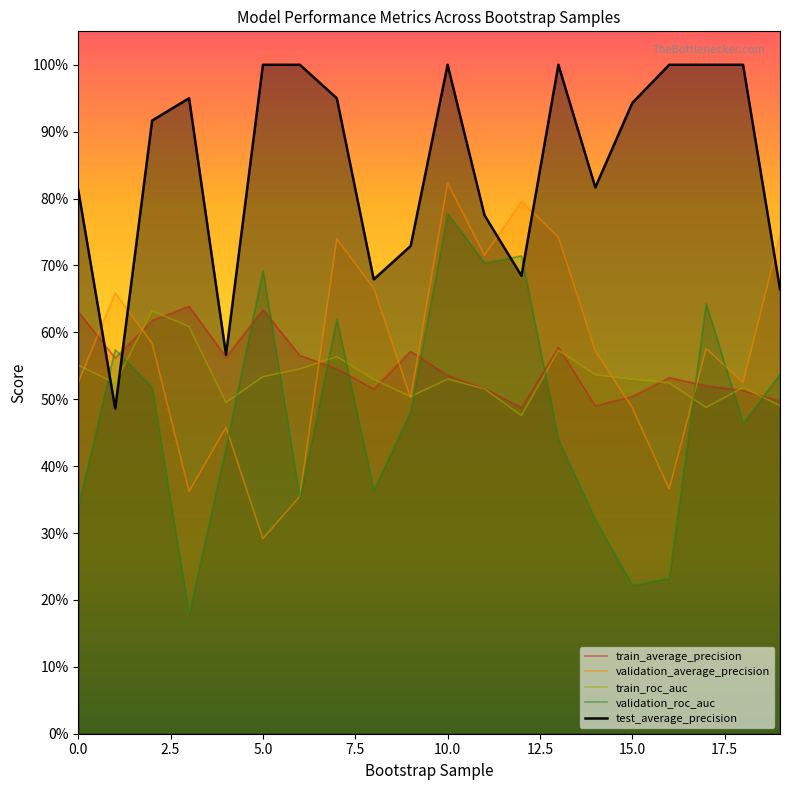

Count the number of data series in this chart.

5